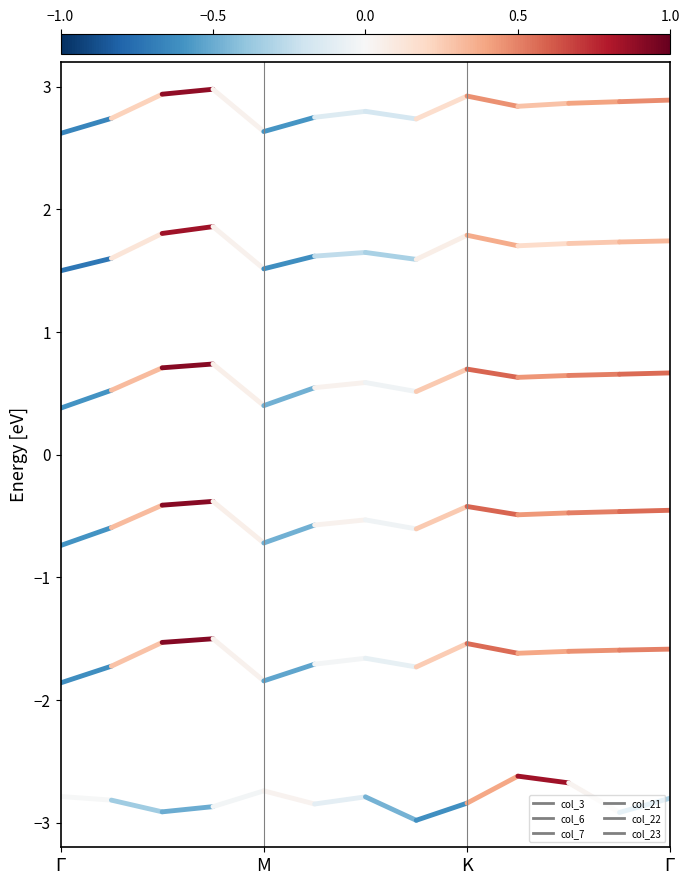

Which series changed the most between $\Gamma$ and M?

col_7